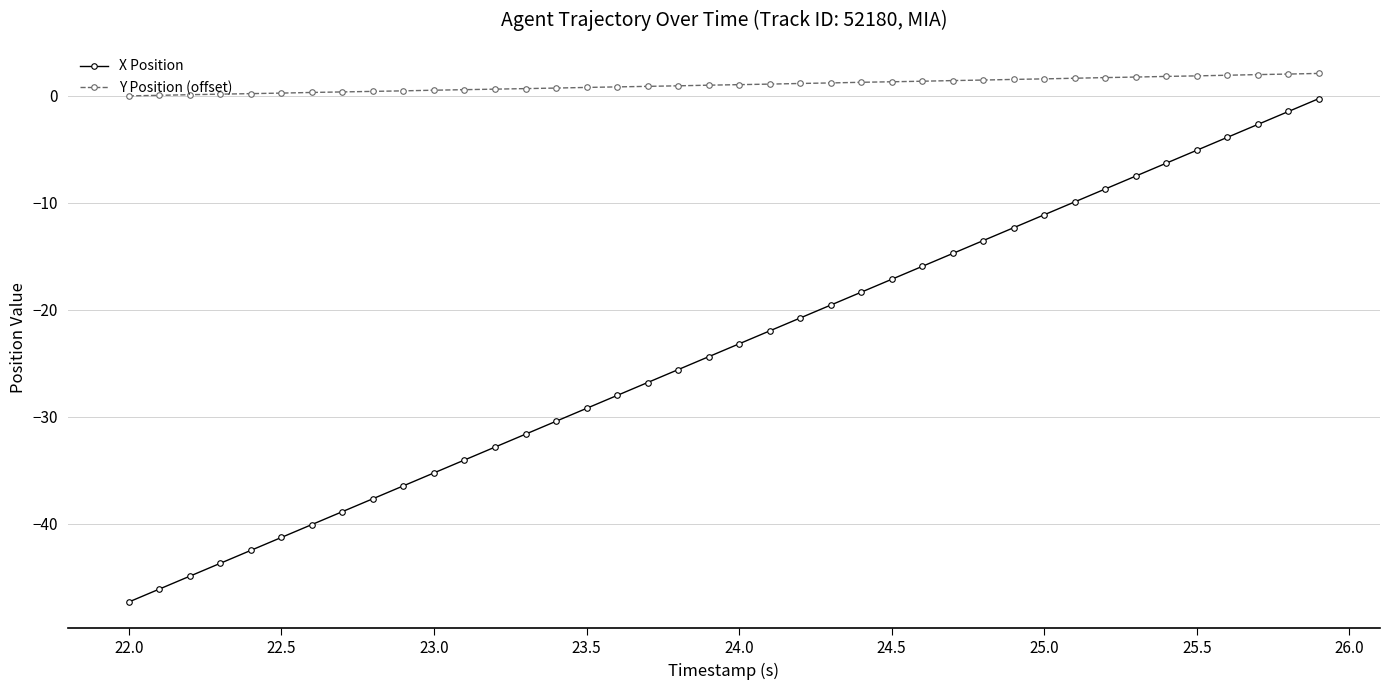

What are all the series names shown in the legend?

X Position, Y Position (offset)